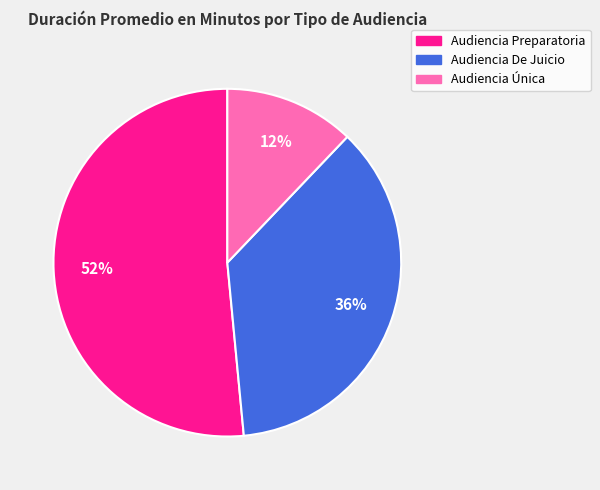

How many segments does this pie chart have?

3